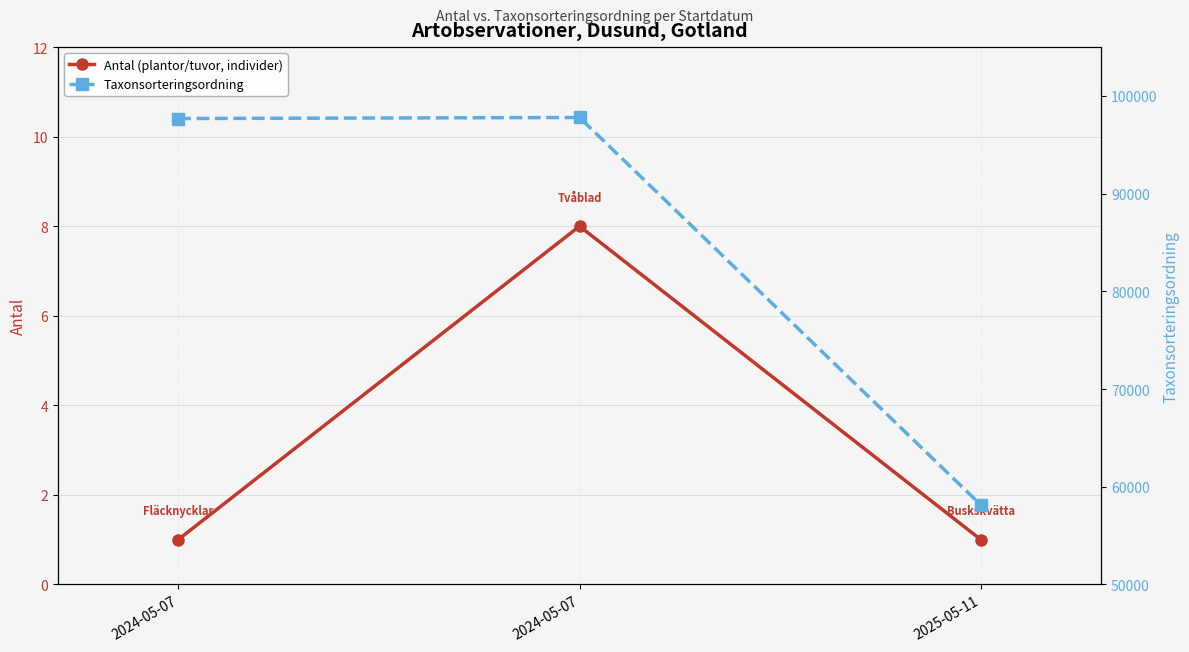

List the series in order of their peak value, highest first.

Taxonsorteringsordning, Antal (plantor/tuvor, individer)